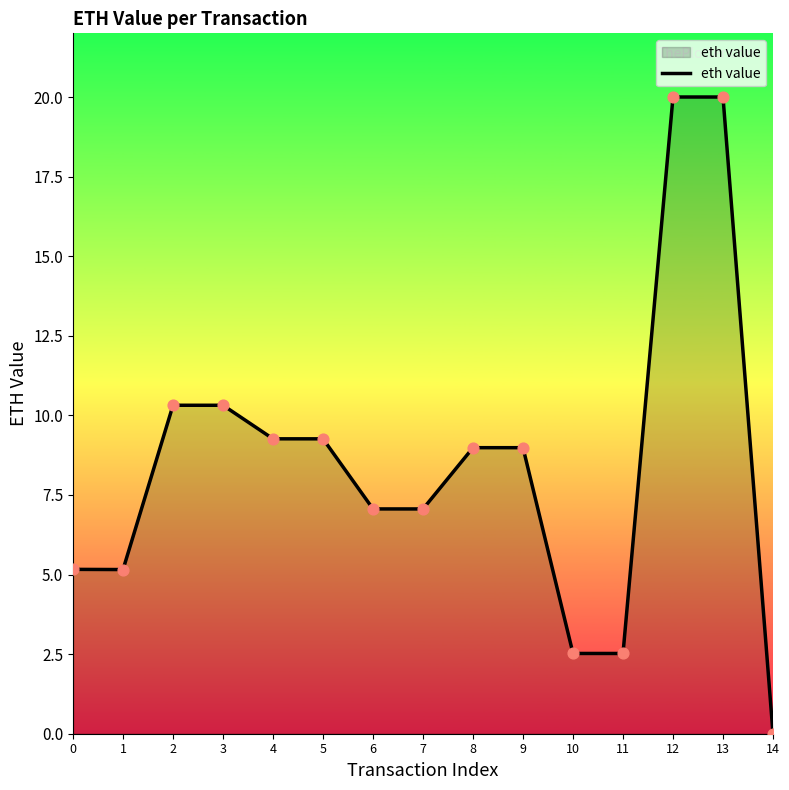

What is the change in value from 7 to 10?

-4.5